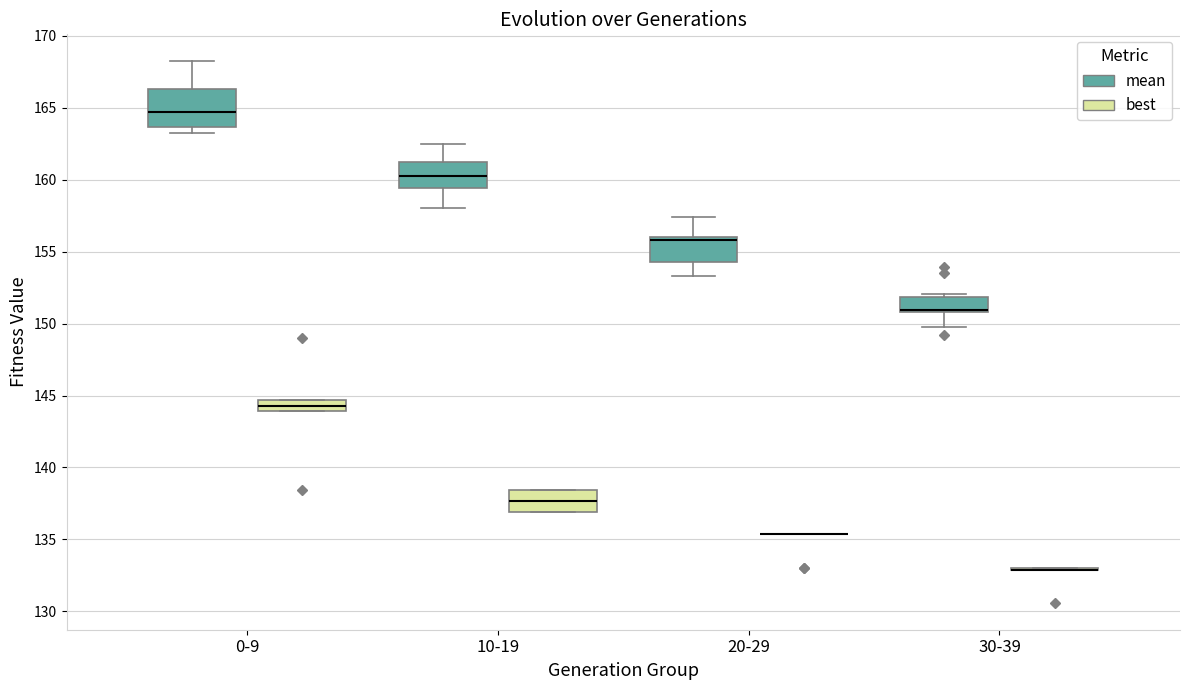

Comparing the boxes themselves (not the whiskers), which one is the tallest?

0-9 (mean)